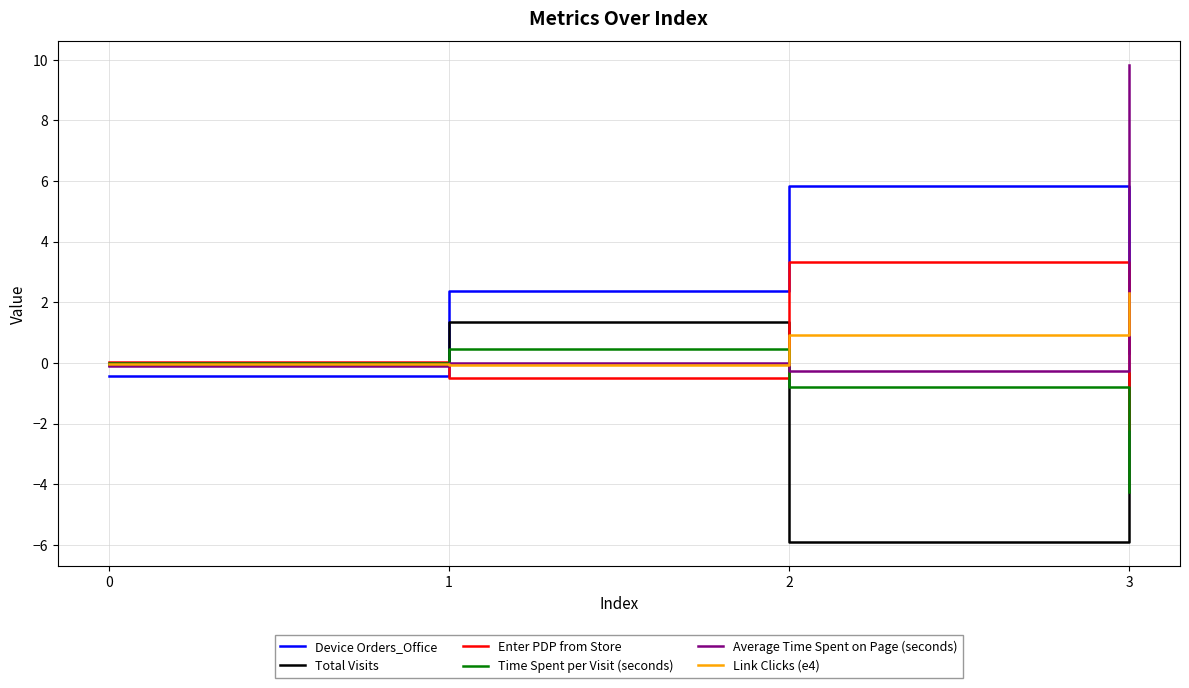

What is the difference between the maximum and second lowest values in the Device Orders_Office series?

5.5